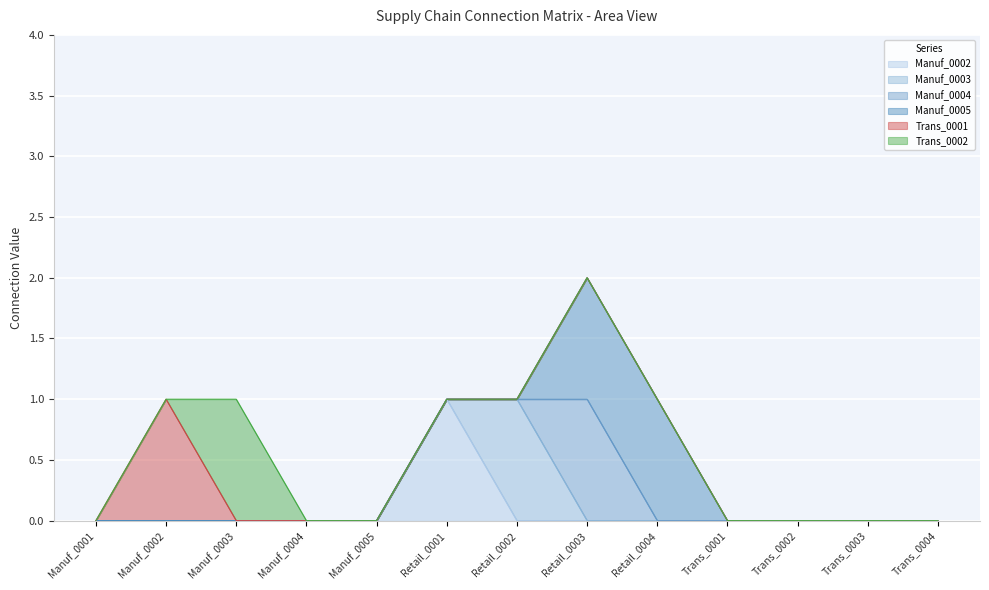

Reading left to right, transcribe all the data shown in this chart.

Manuf_0002: 0	0	0	0	0	1	0	0	0	0	0	0	0
Manuf_0003: 0	0	0	0	0	0	1	0	0	0	0	0	0
Manuf_0004: 0	0	0	0	0	0	0	1	0	0	0	0	0
Manuf_0005: 0	0	0	0	0	0	0	1	1	0	0	0	0
Trans_0001: 0	1	0	0	0	0	0	0	0	0	0	0	0
Trans_0002: 0	0	1	0	0	0	0	0	0	0	0	0	0